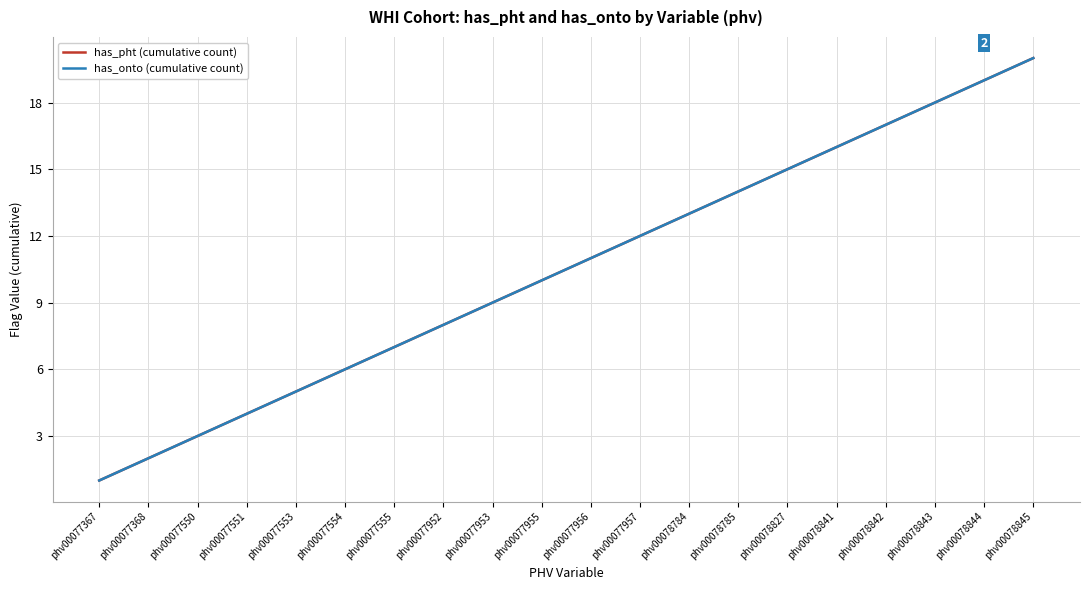

What is the value of the has_pht (cumulative count) point at the 16th from the left?

16